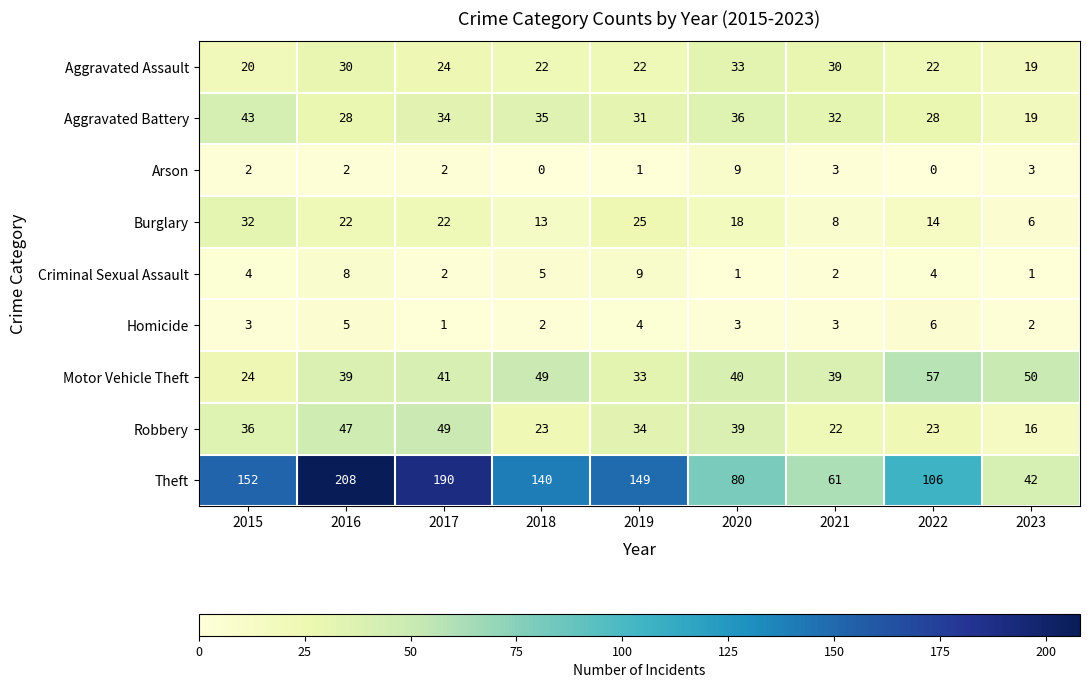

What is the lowest value of the Motor Vehicle Theft series?

24